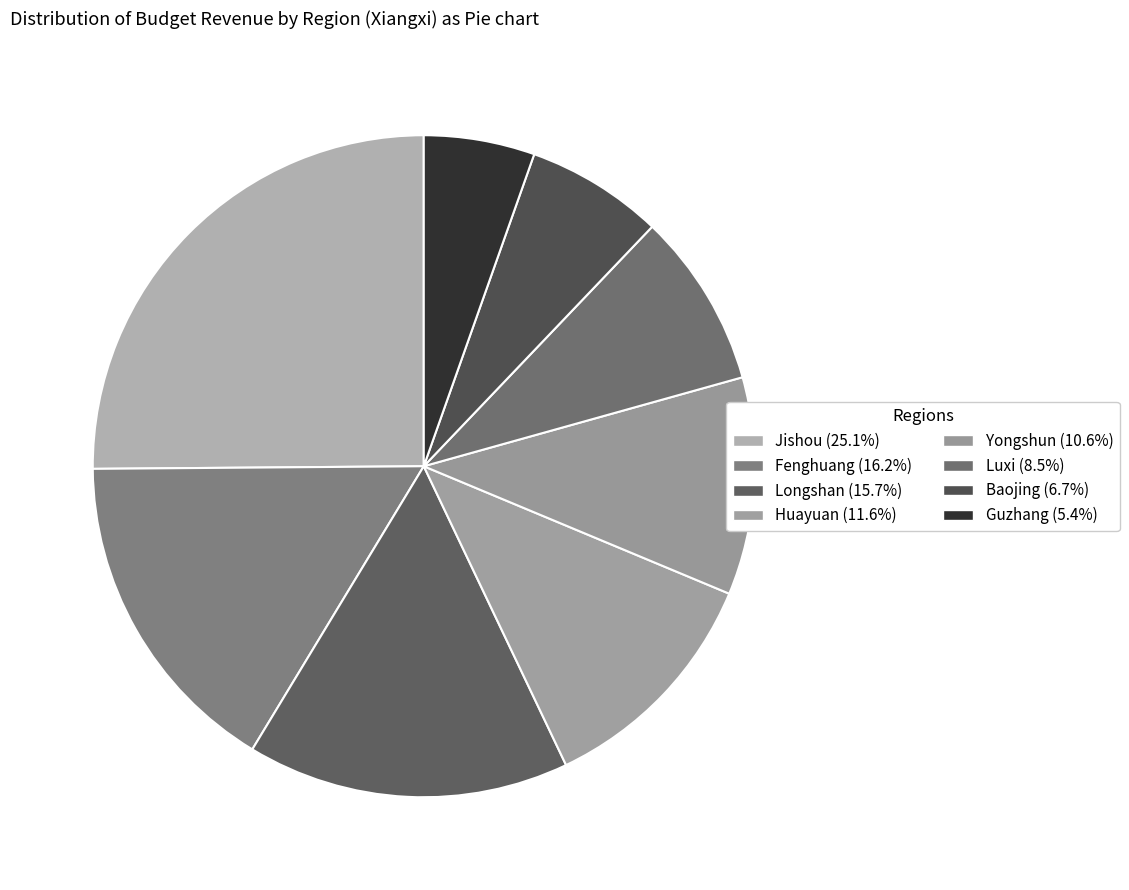

To the nearest percent, what percentage of the pie is Guzhang?

5%